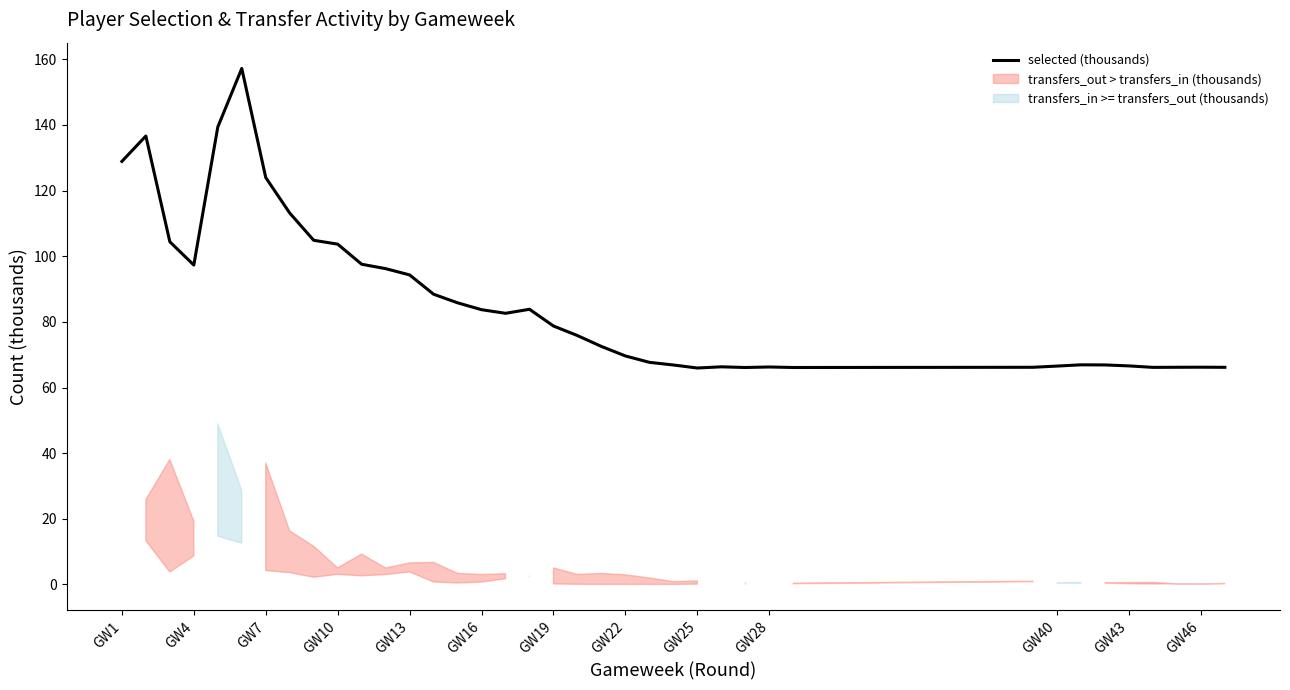

What is the average value?

86.4